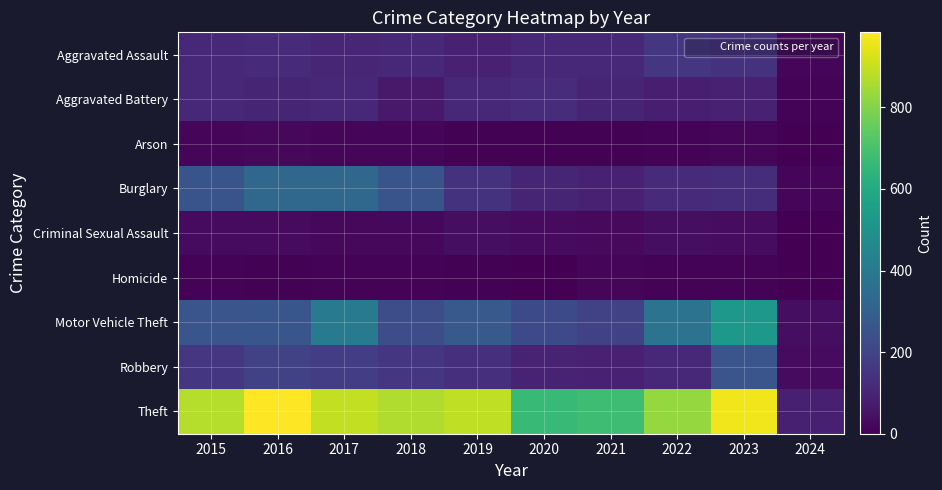

What is the maximum value shown in the chart?

984